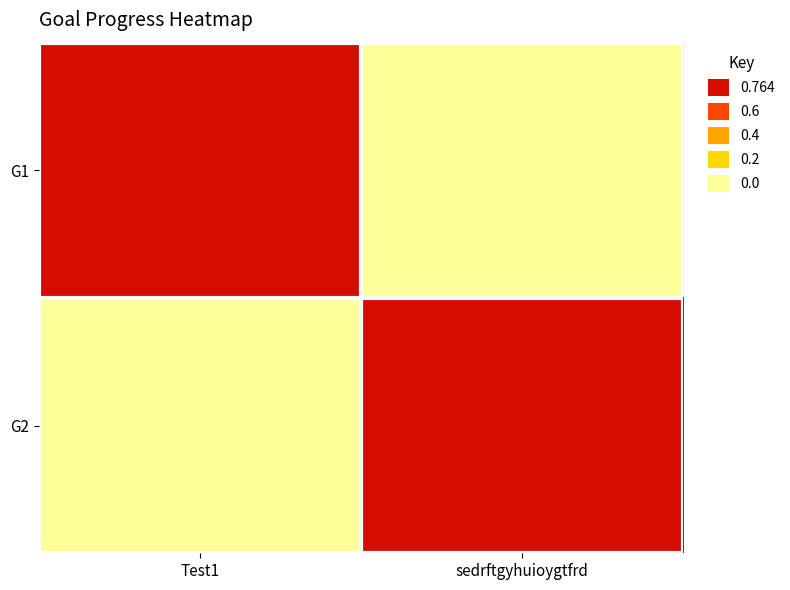

Between Test1 and sedrftgyhuioygtfrd, which series saw the biggest shift?

G1